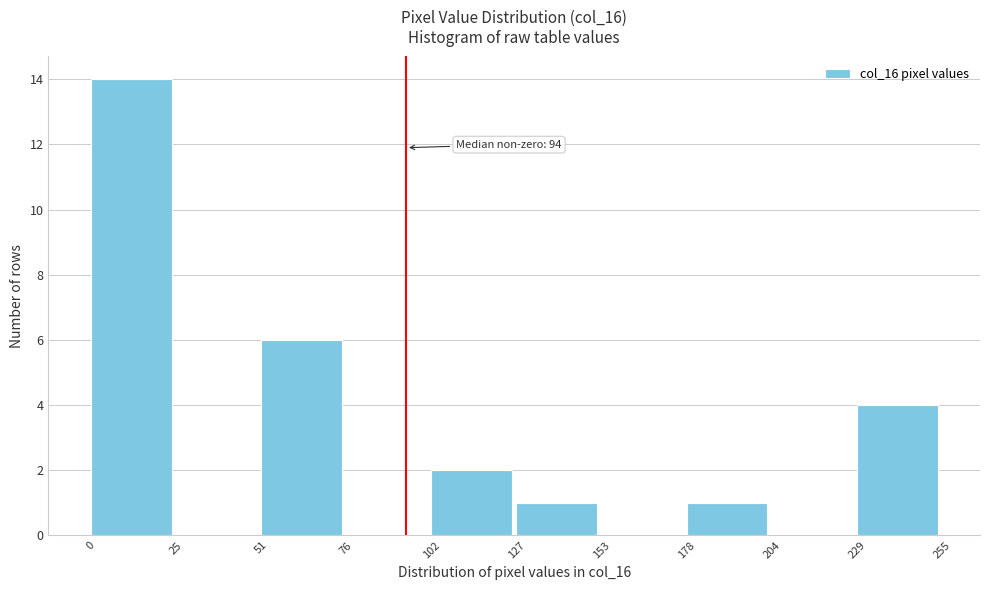

Which range on the x-axis has the tallest bar?

0 to 25